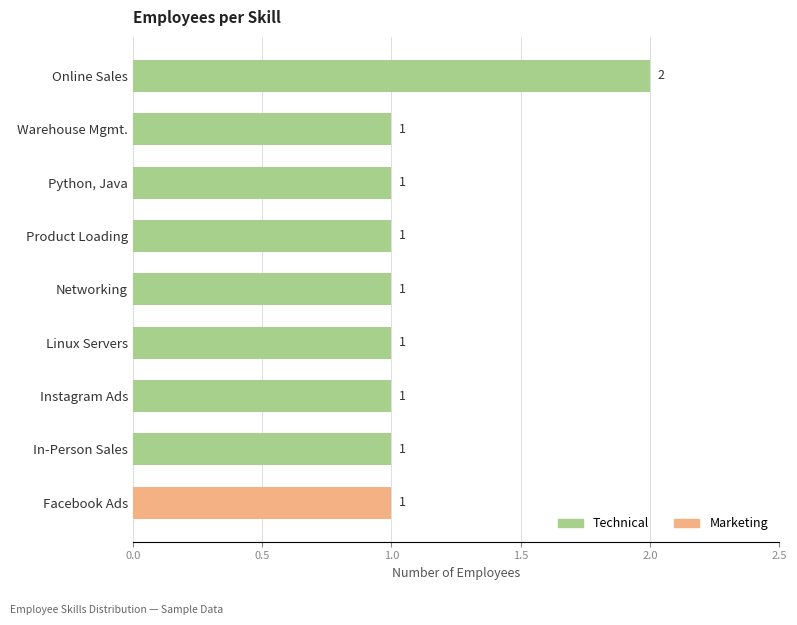

Which label corresponds to the largest value in the chart?

Online Sales